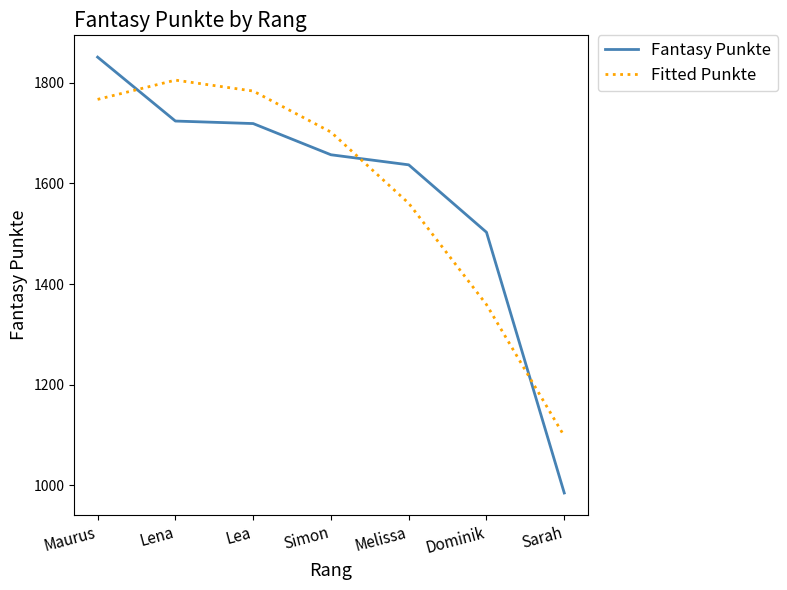

The value of Fantasy Punkte at Maurus is 1851.0. True or false?

True